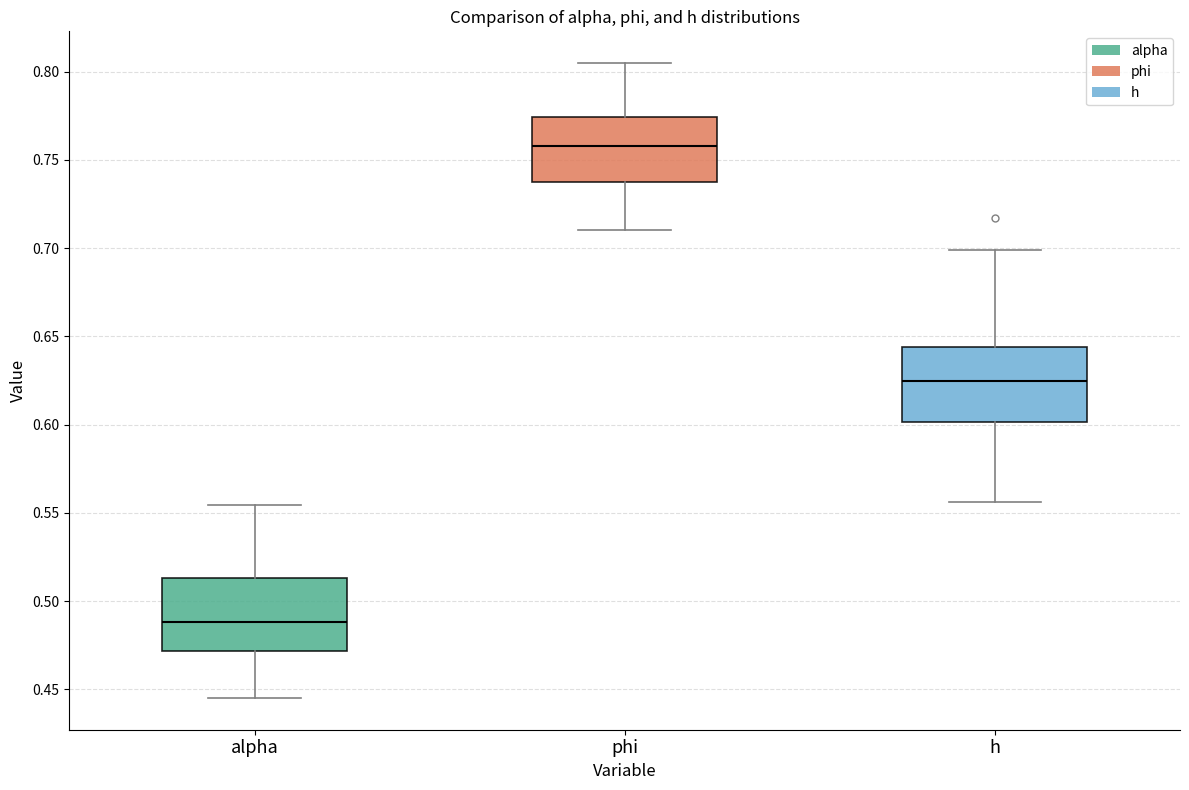

Reading left to right, read every box against the y-axis: the position of its median line, the range the box covers, and the ends of its whiskers. The values are not printed on the chart, so give them approximately, as read against the axis.

alpha: median 0.490, box 0.470 to 0.515, whiskers 0.445 to 0.555
phi: median 0.760, box 0.735 to 0.775, whiskers 0.710 to 0.805
h: median 0.625, box 0.600 to 0.645, whiskers 0.555 to 0.700